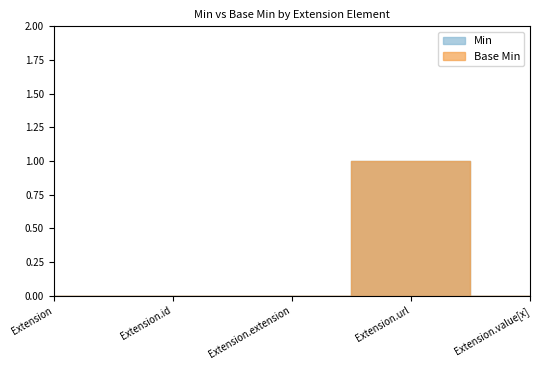

What is the label of the 1st point from the right?

Extension.value[x]